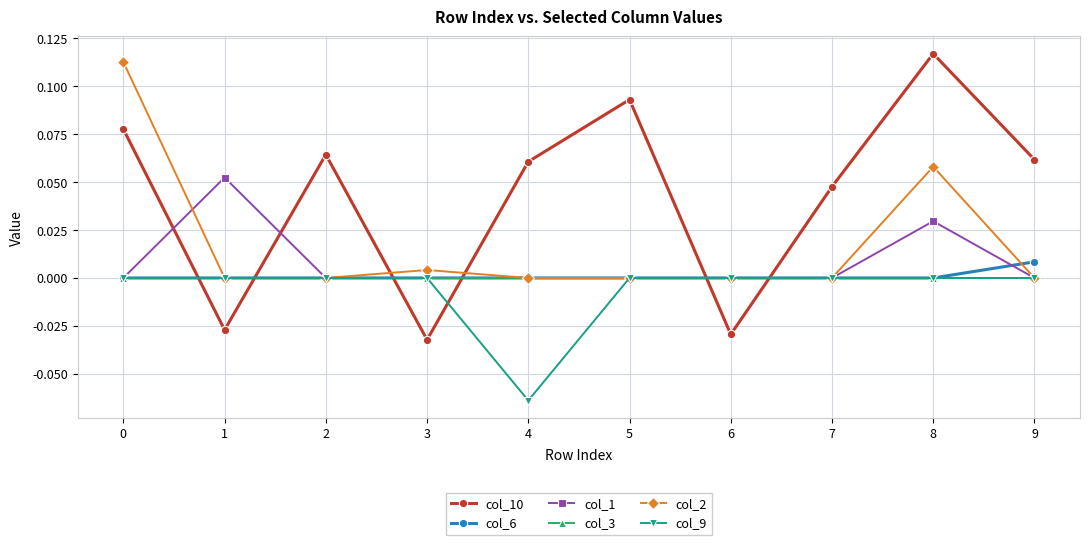

Which label corresponds to the smallest value in the chart?

4